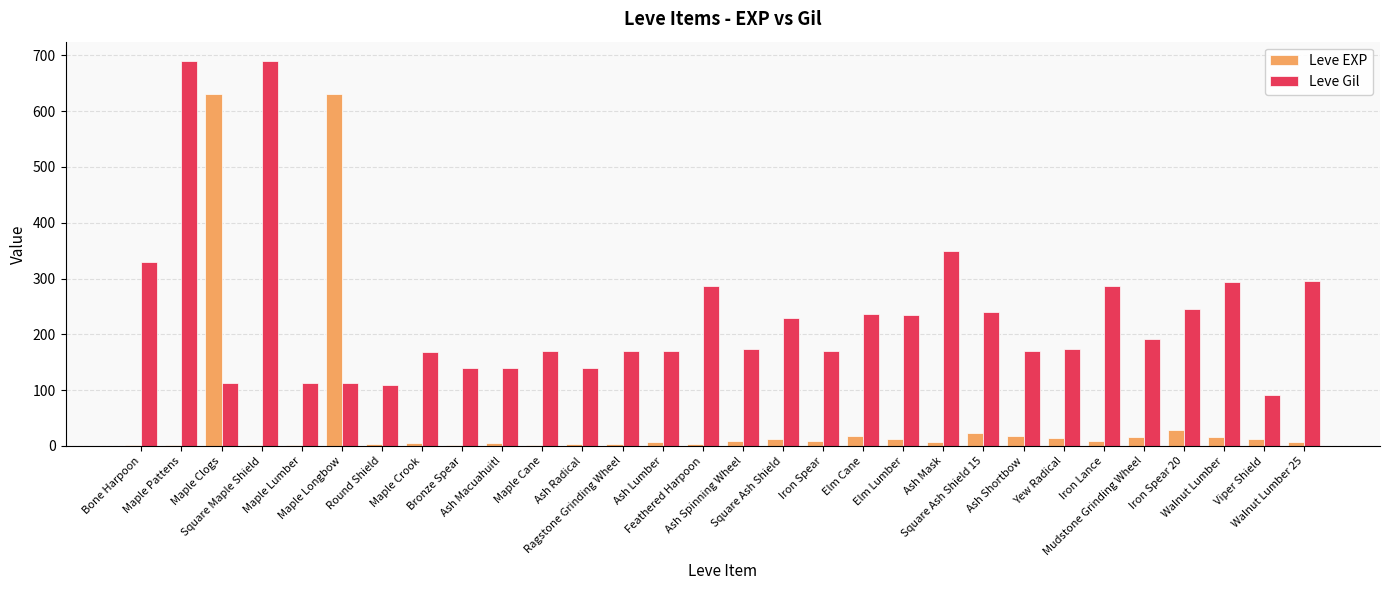

What is the sum of all Leve EXP values?

1515